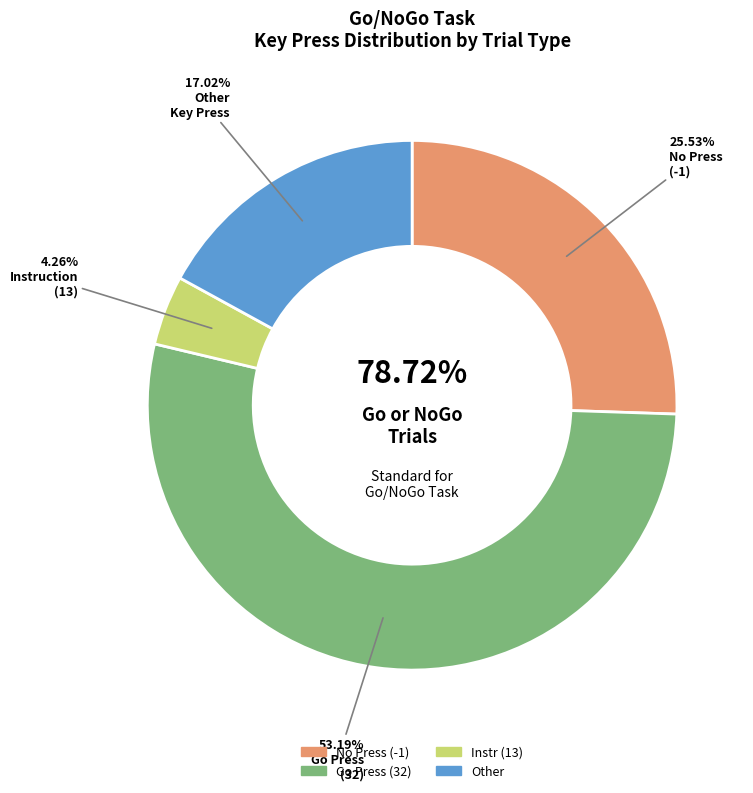

Is there any slice that represents more than half of the pie?

No